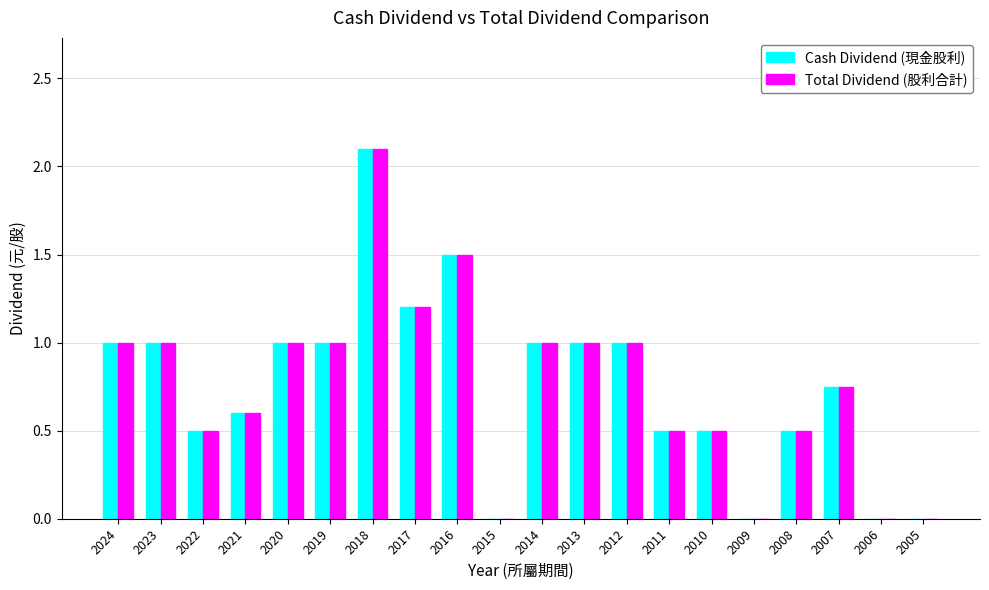

What is the sum of the Cash Dividend (現金股利) values at 2022 and 2024?

1.5